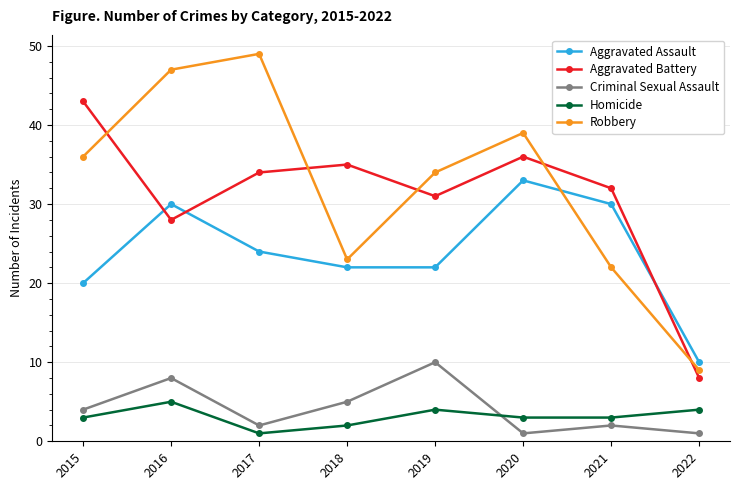

Count the number of categories in the chart.

8